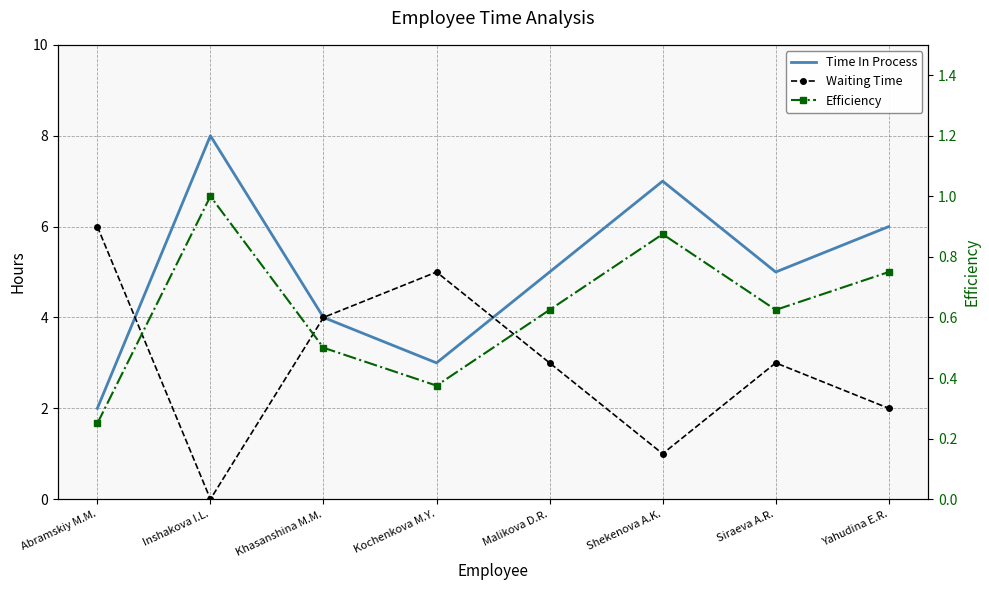

List the series in order of their peak value, highest first.

Time In Process, Waiting Time, Efficiency